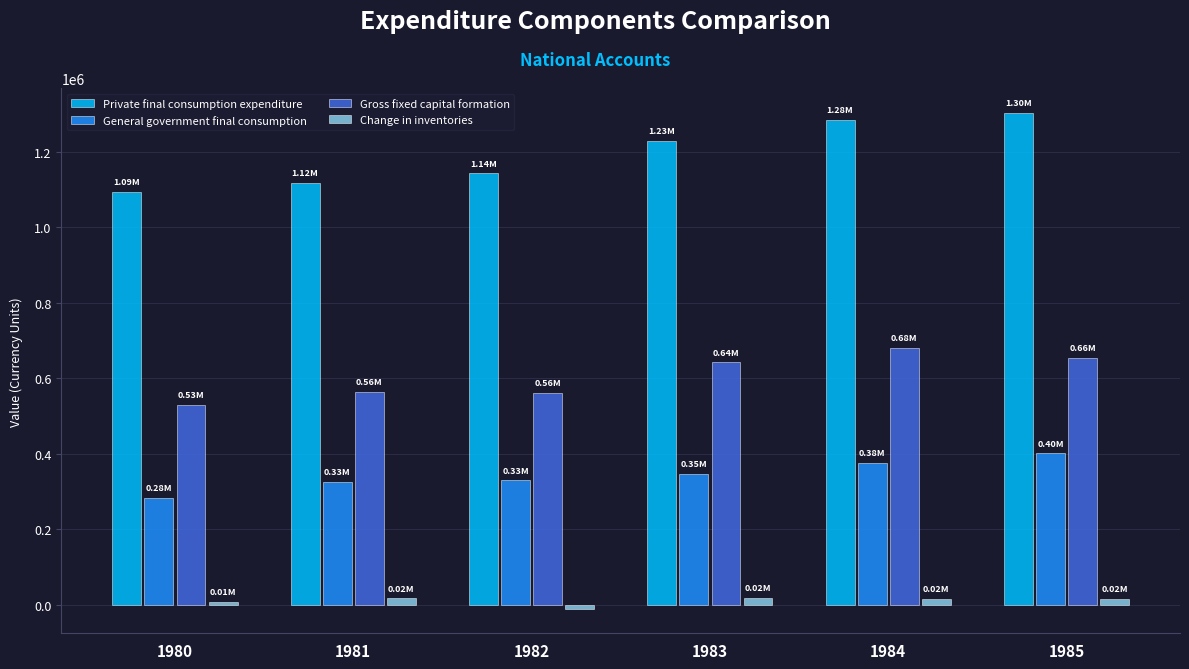

What is the difference between the second highest and minimum values in the Gross fixed capital formation series?

125712.8